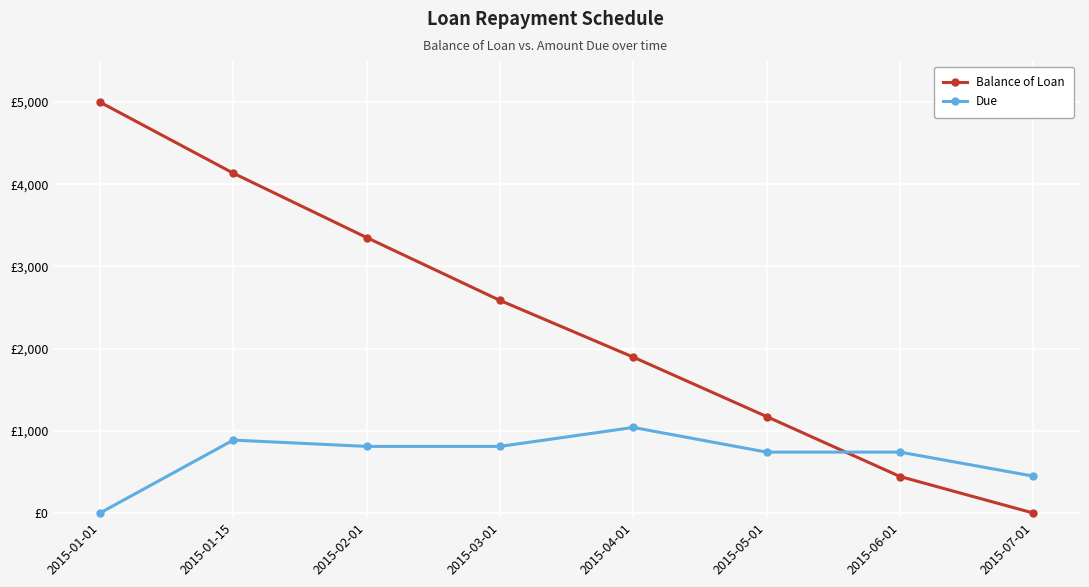

What is the label of the 6th point from the left?

2015-05-01